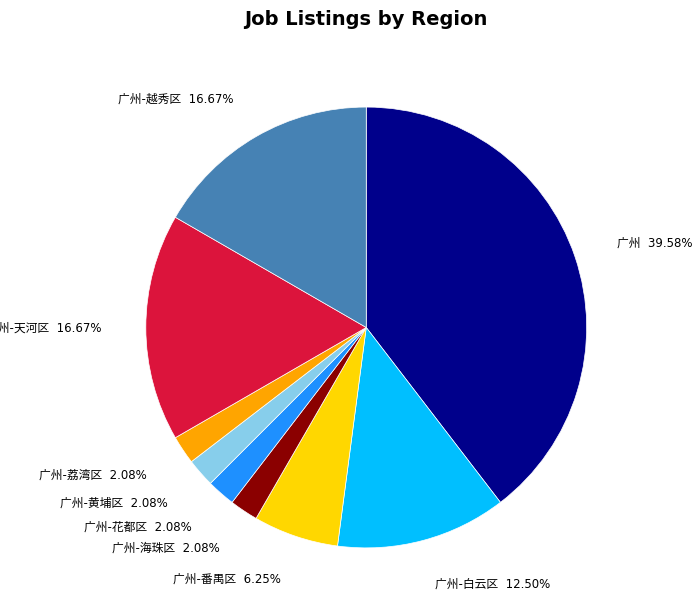

Is there any slice that represents more than half of the pie?

No